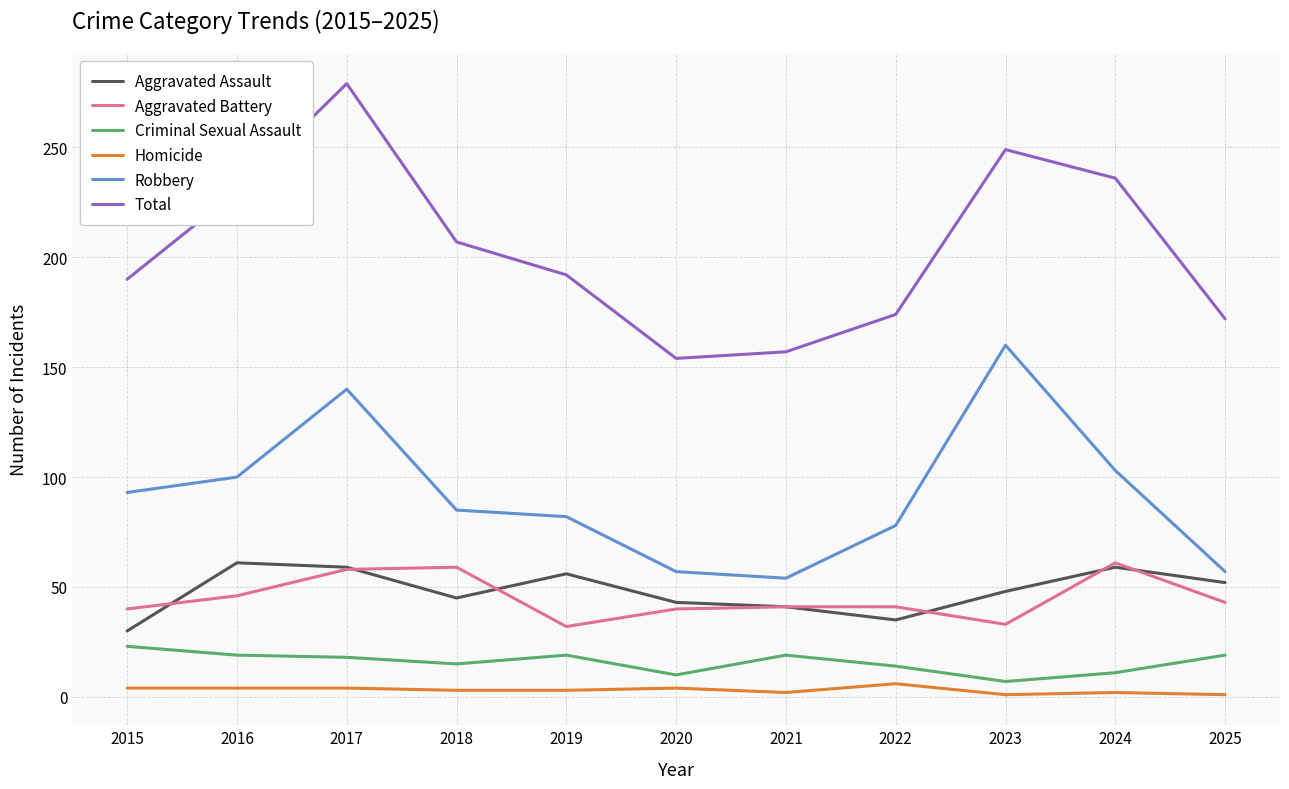

How many series are shown in this chart?

6